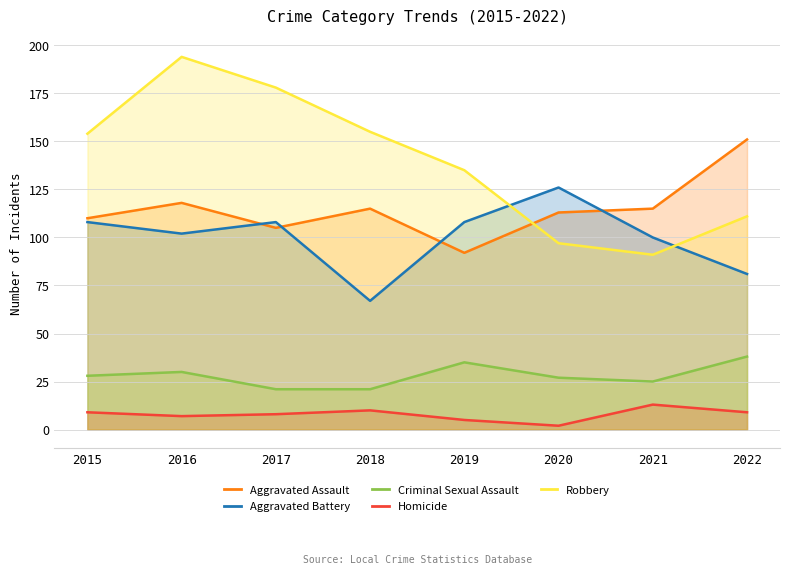

Reading left to right, extract all data points from this chart.

Aggravated Assault: 2015=110	2016=118	2017=105	2018=115	2019=92	2020=113	2021=115	2022=151
Aggravated Battery: 2015=108	2016=102	2017=108	2018=67	2019=108	2020=126	2021=100	2022=81
Criminal Sexual Assault: 2015=28	2016=30	2017=21	2018=21	2019=35	2020=27	2021=25	2022=38
Homicide: 2015=9	2016=7	2017=8	2018=10	2019=5	2020=2	2021=13	2022=9
Robbery: 2015=154	2016=194	2017=178	2018=155	2019=135	2020=97	2021=91	2022=111